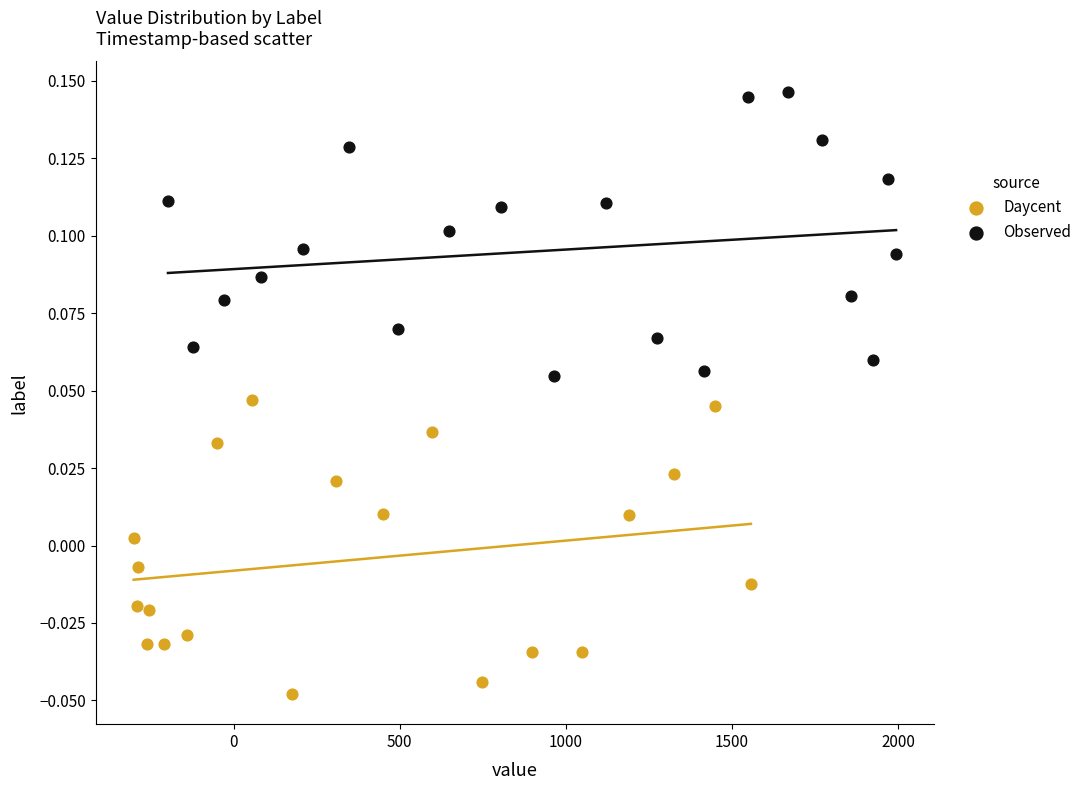

Which series contains the lowest Y value?

Daycent